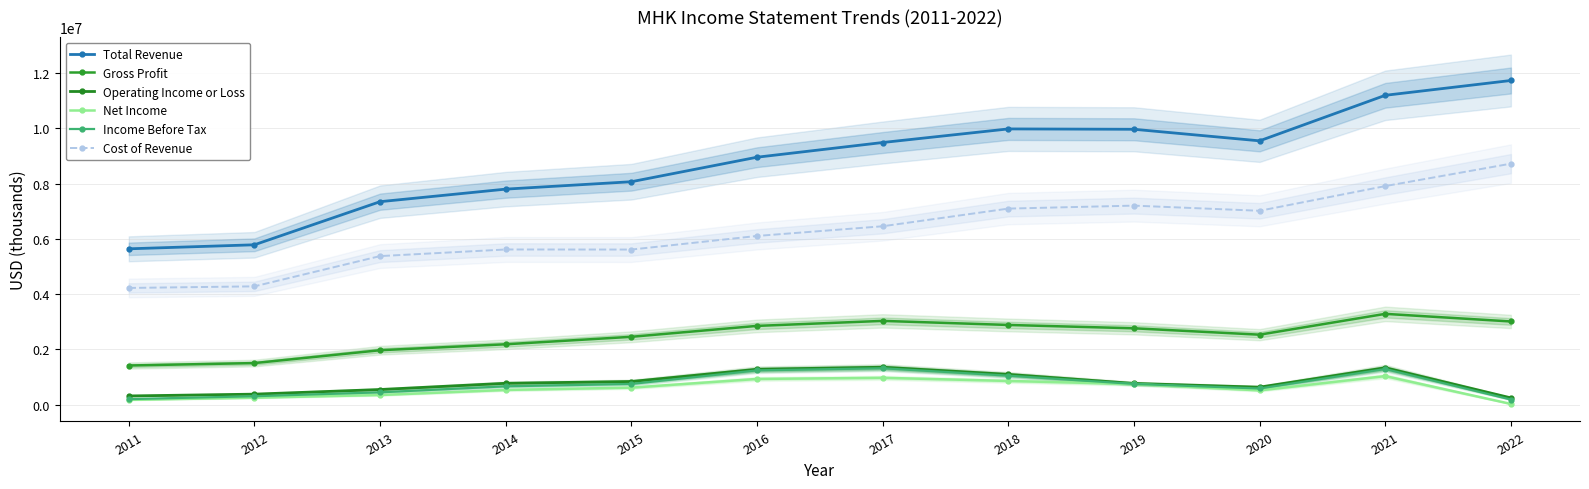

How many values in the Net Income series exceed 615300?

5